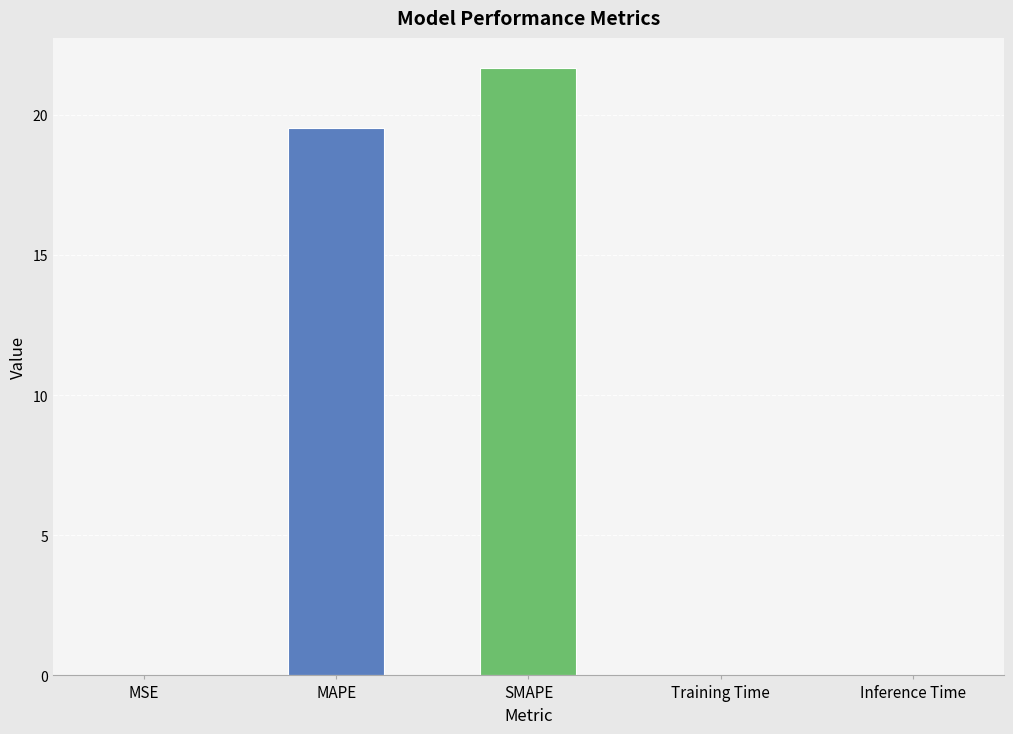

The value at Training Time is 0.0. True or false?

True